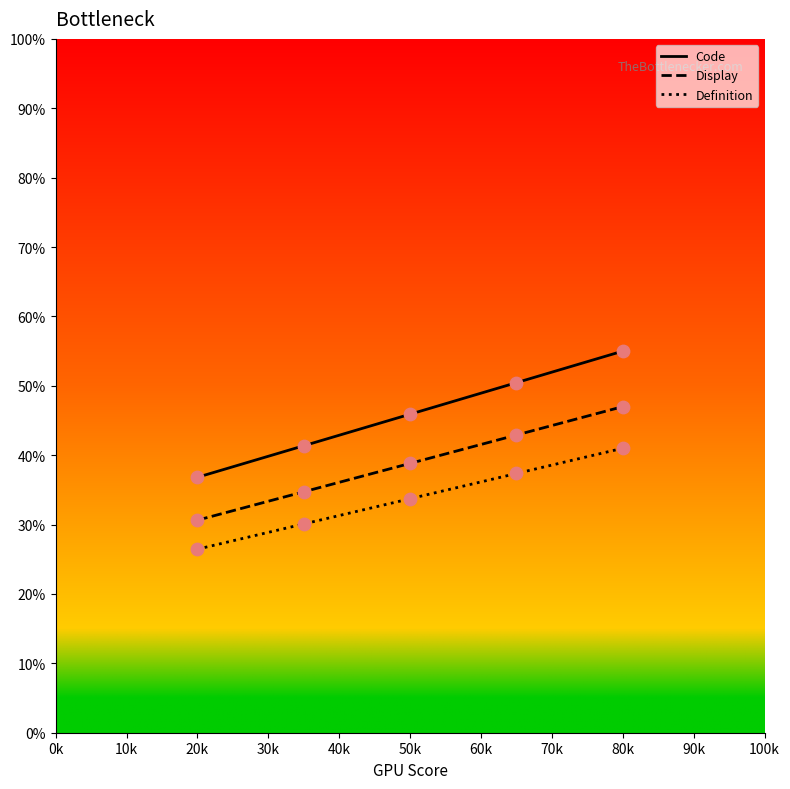

List the series in order of their peak value, highest first.

Code, Display, Definition